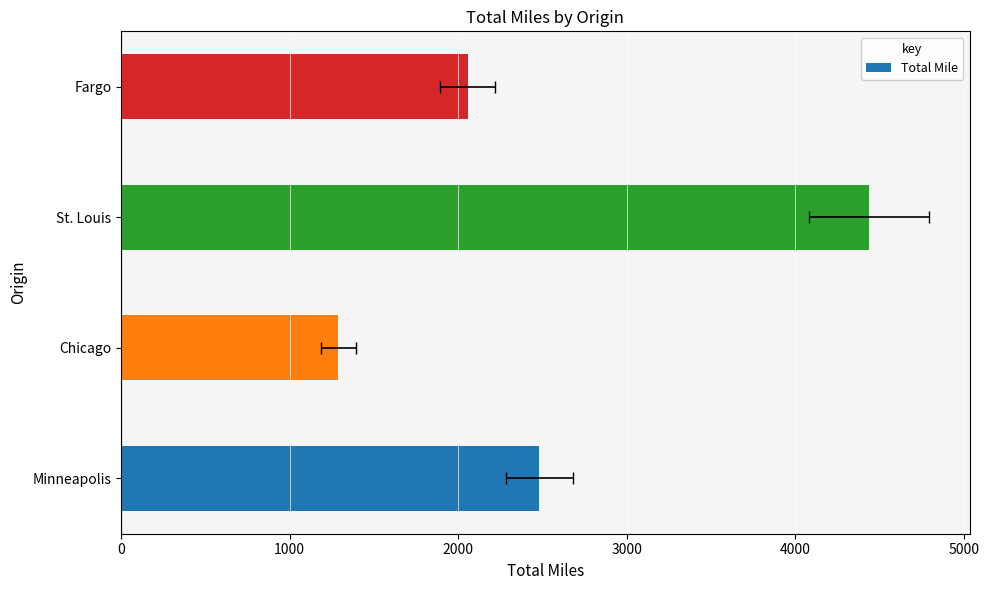

Does the chart contain any negative values?

No